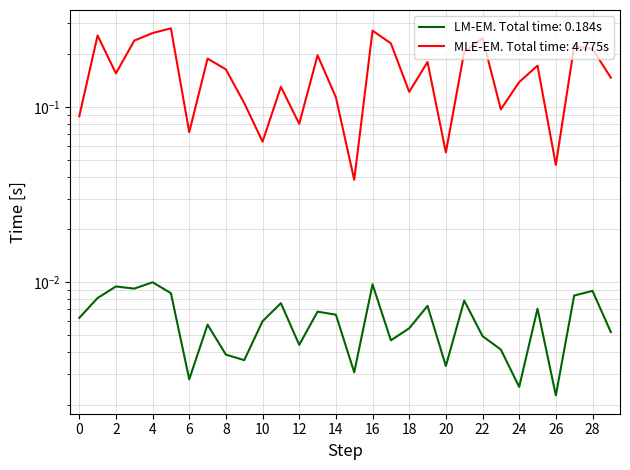

Which series has the largest range (max minus min)?

FG_PCT_RANK